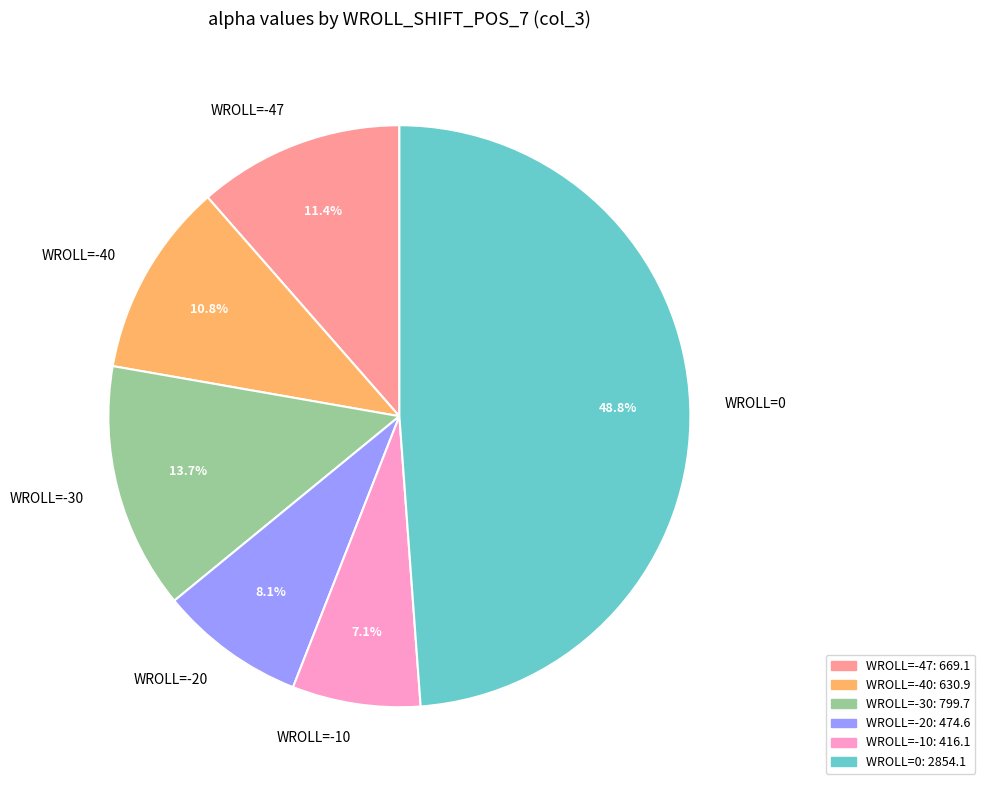

Rank the categories by value from highest to lowest.

WROLL=0, WROLL=-30, WROLL=-47, WROLL=-40, WROLL=-20, WROLL=-10